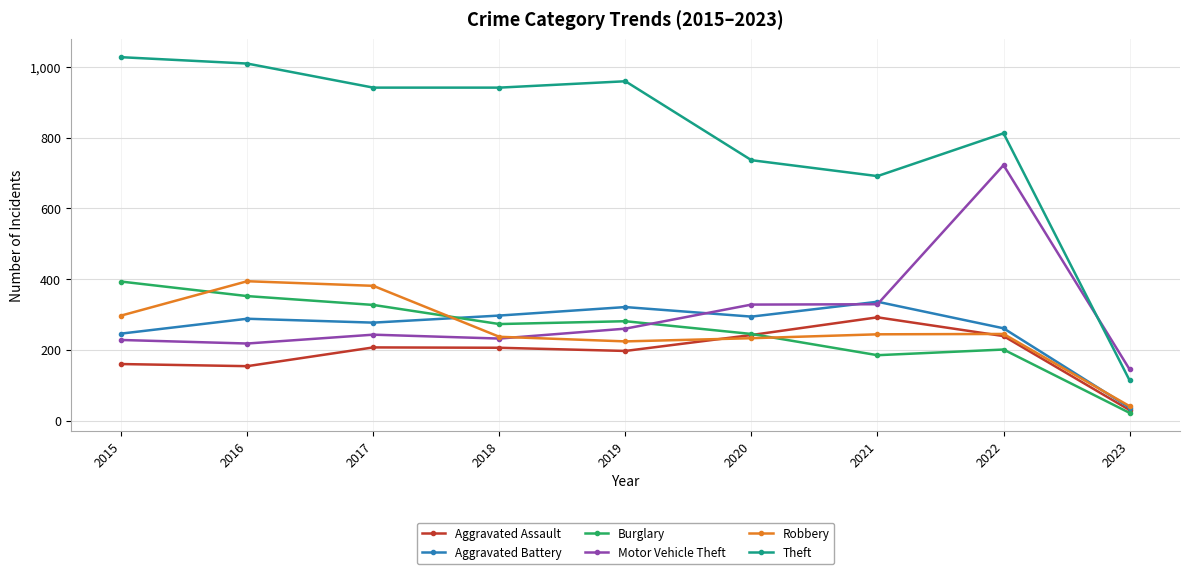

In Motor Vehicle Theft, how many points are higher than both neighbors (excluding endpoints)?

2